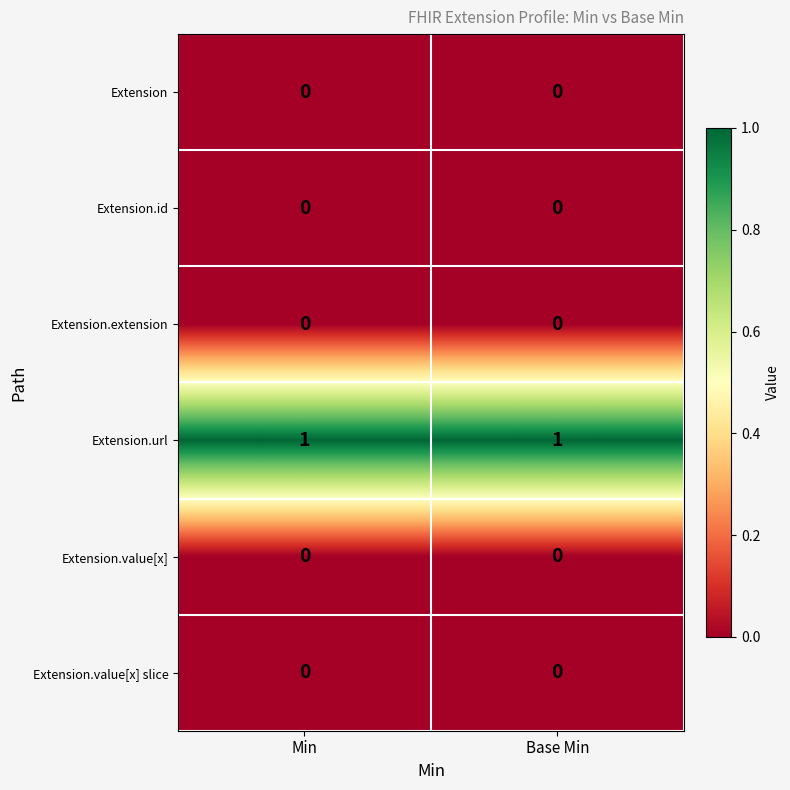

Is the value of Extension.id at Min greater than the value of Extension.url at Base Min?

No